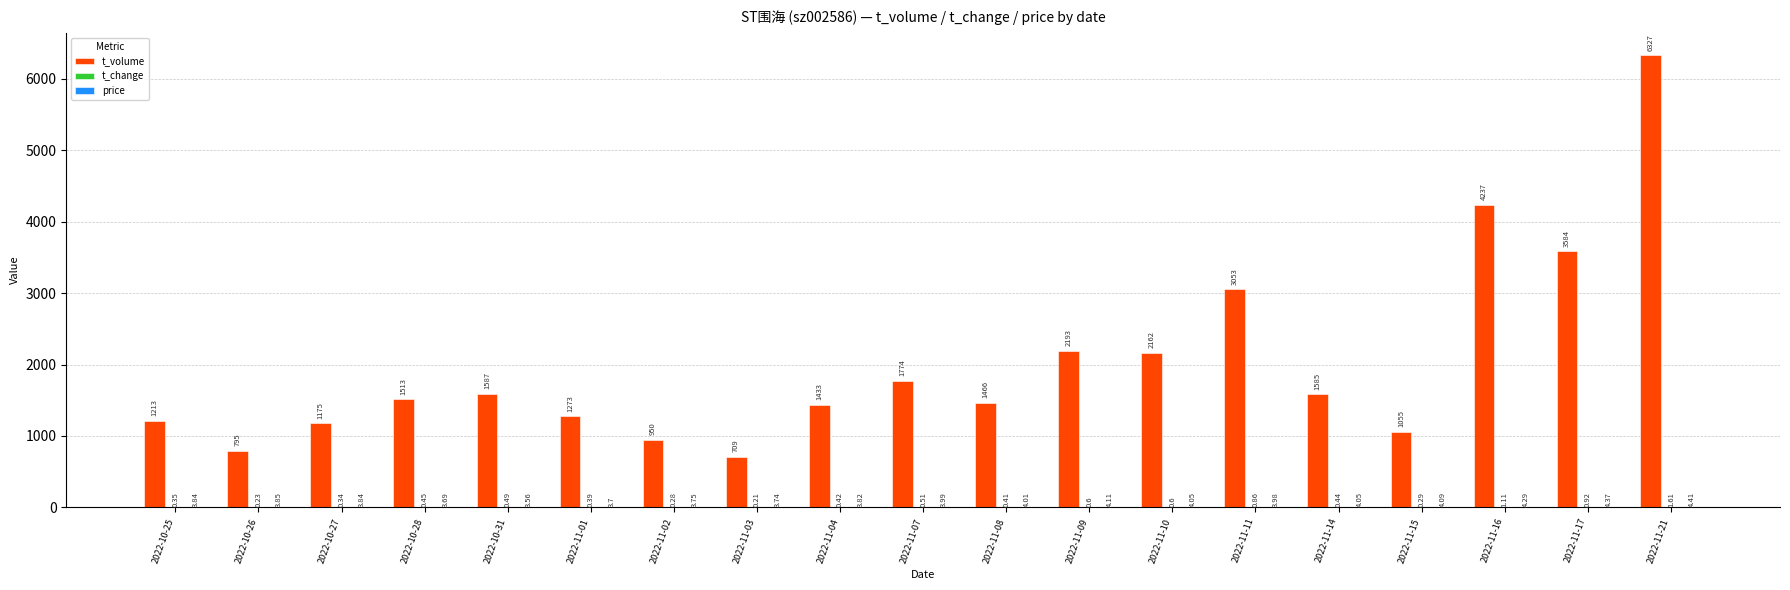

What is the sum of the t_volume values at 2022-10-27 and 2022-11-03?

1884.0